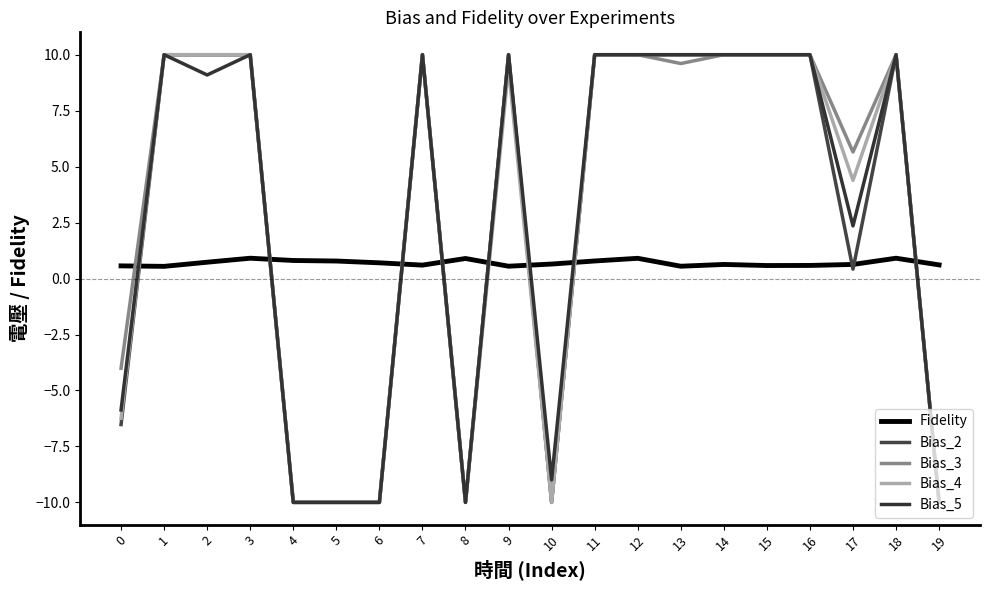

Reading right to left, what are all the values shown in this chart?

Fidelity: 0.6	0.9	0.6	0.6	0.6	0.6	0.6	0.9	0.8	0.6	0.6	0.9	0.6	0.7	0.8	0.8	0.9	0.7	0.5	0.6
Bias_2: -10.0	10.0	0.4	10.0	10.0	10.0	10.0	10.0	10.0	-10.0	10.0	-10.0	10.0	-10.0	-10.0	-10.0	10.0	10.0	10.0	-6.5
Bias_3: -10.0	10.0	5.7	10.0	10.0	10.0	9.6	10.0	10.0	-10.0	10.0	-10.0	10.0	-10.0	-10.0	-10.0	10.0	10.0	10.0	-4.0
Bias_4: -10.0	10.0	4.4	10.0	10.0	10.0	10.0	10.0	10.0	-10.0	9.4	-10.0	10.0	-10.0	-10.0	-10.0	10.0	10.0	10.0	-6.2
Bias_5: -10.0	10.0	2.4	10.0	10.0	10.0	10.0	10.0	10.0	-9.0	10.0	-10.0	10.0	-10.0	-10.0	-10.0	10.0	9.1	10.0	-5.9